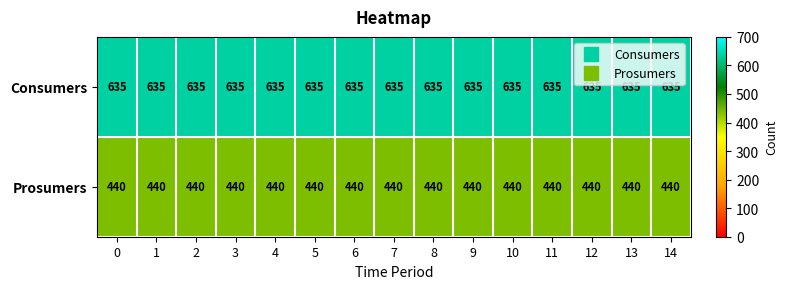

List the series in order of their peak value, highest first.

Consumers, Prosumers